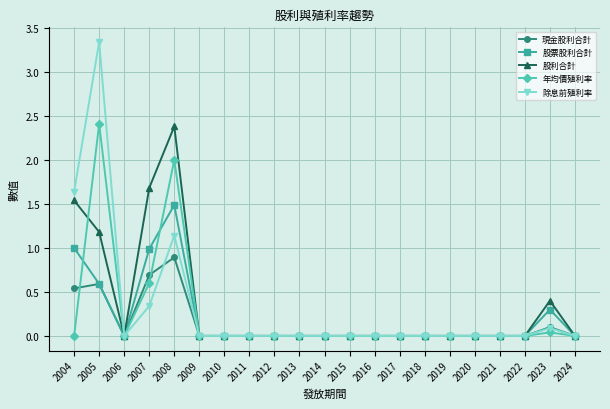

The value of 除息前殖利率 at 2005 is 5.3. True or false?

False